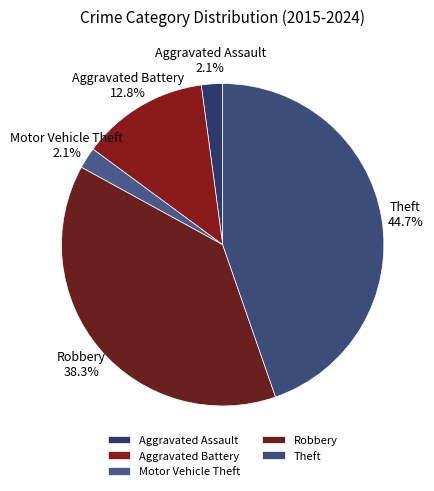

What is the largest slice in the pie chart?

Theft